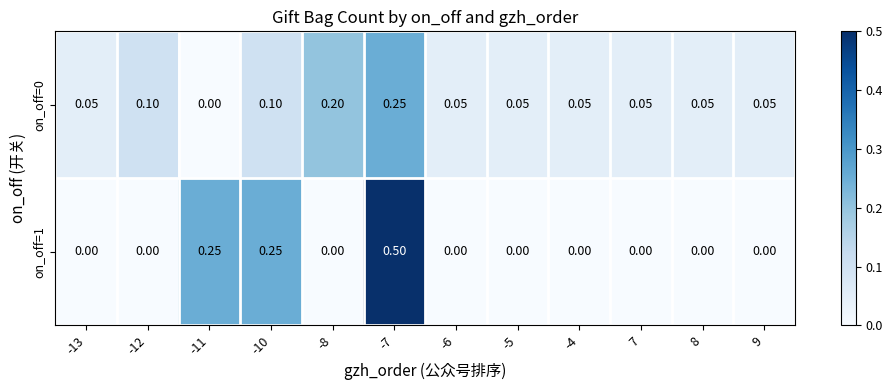

Count the number of categories in the chart.

12